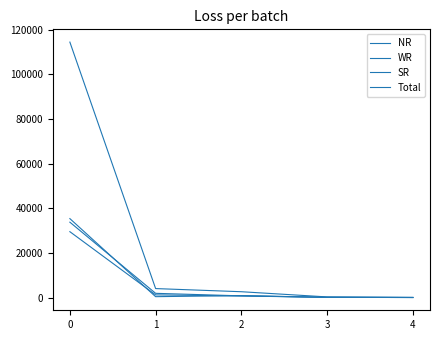

Is it true that SR equals 767 at 1?

False